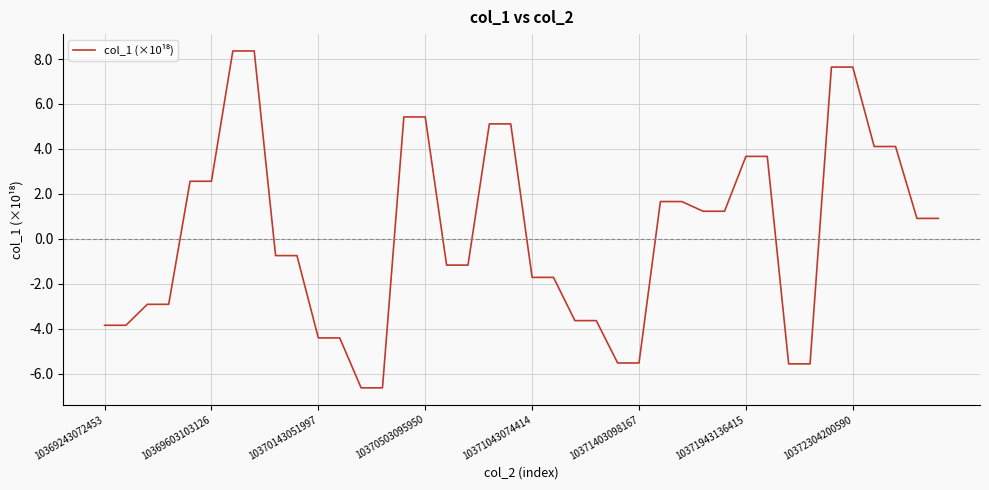

What is the greatest value displayed?

8.4